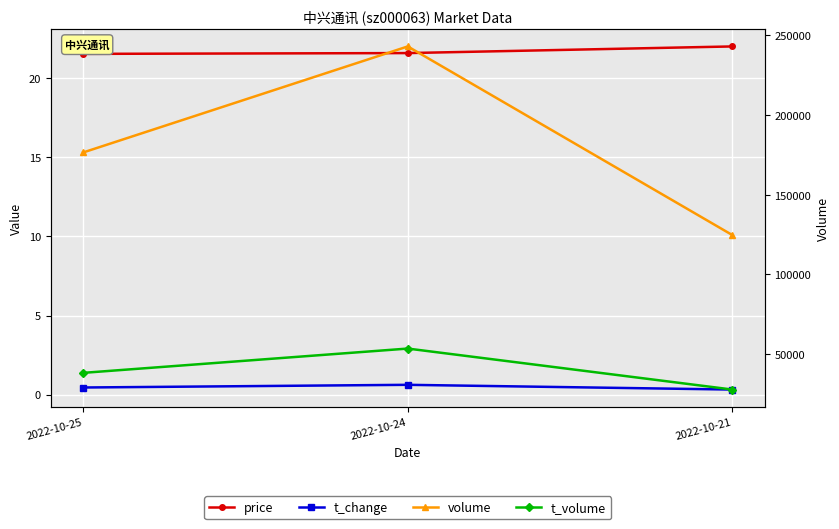

Reading right to left, extract all data points from this chart.

price: 2022-10-21=22.0	2022-10-24=21.6	2022-10-25=21.6
t_change: 2022-10-21=0.3	2022-10-24=0.6	2022-10-25=0.5
volume: 2022-10-21=124616.0	2022-10-24=243124.0	2022-10-25=176512.0
t_volume: 2022-10-21=27577.0	2022-10-24=53329.0	2022-10-25=38065.0